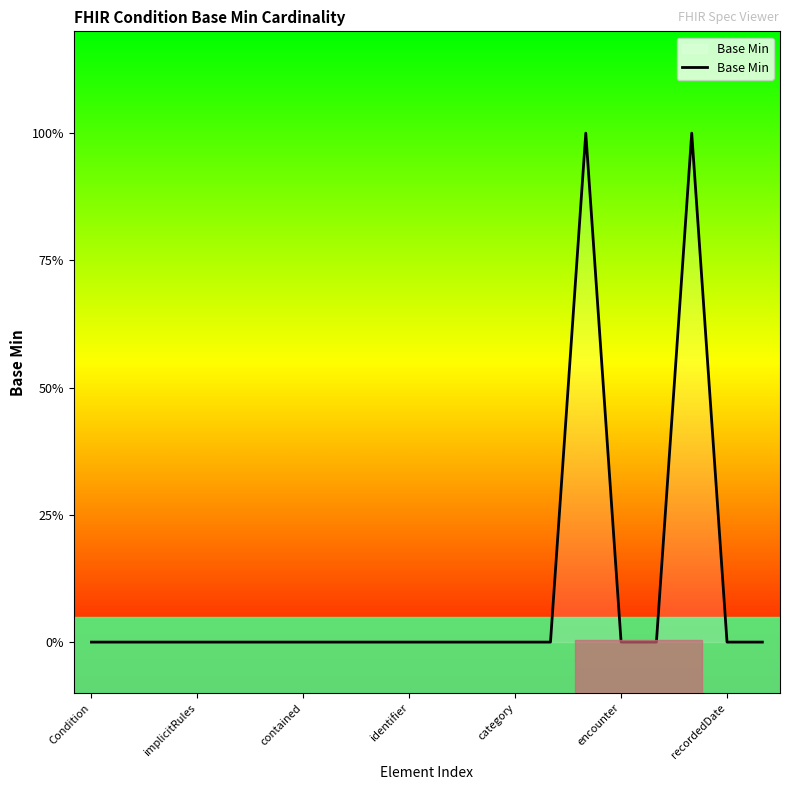

Does the chart display data point markers on the line(s)?

No